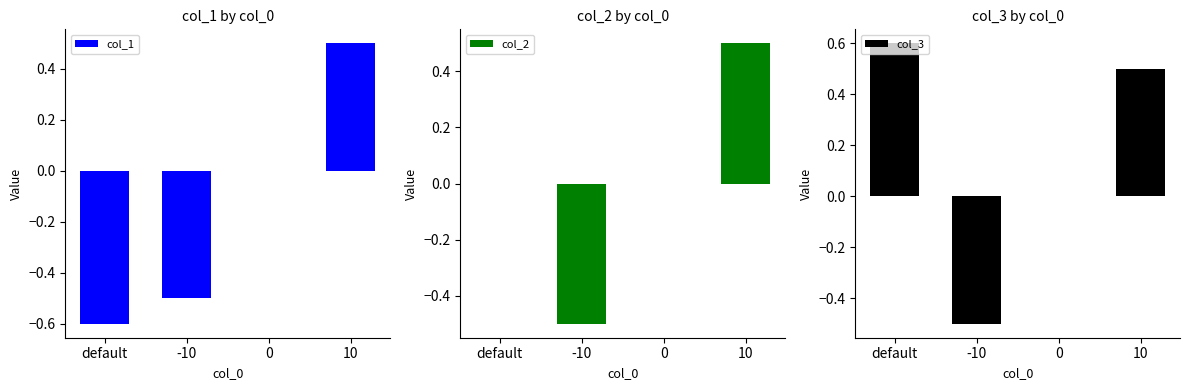

What is the lowest value of the col_1 series?

-0.6